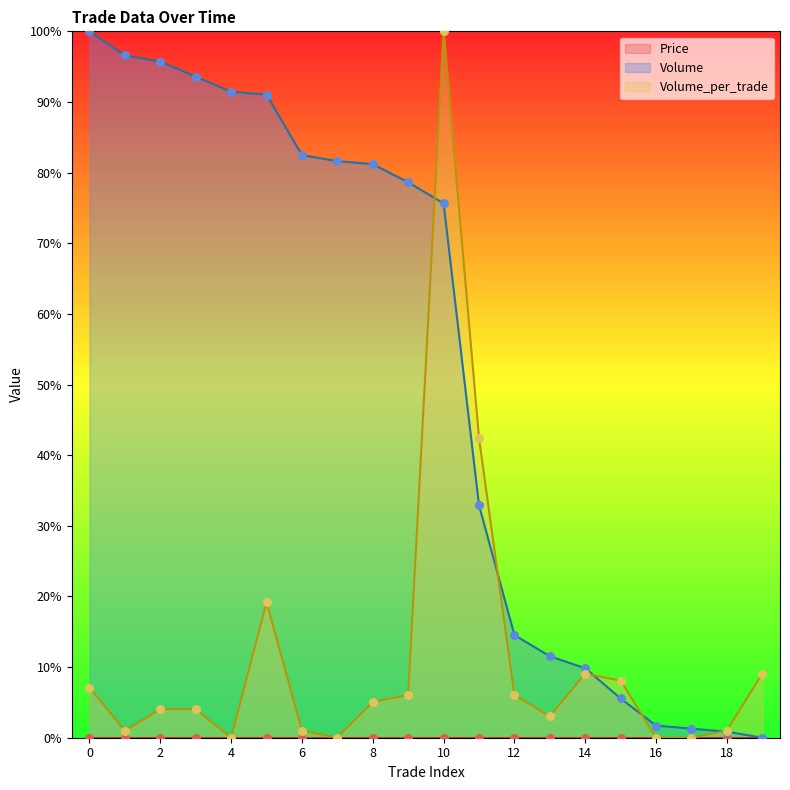

What is the total value across all series at 11?

75.3